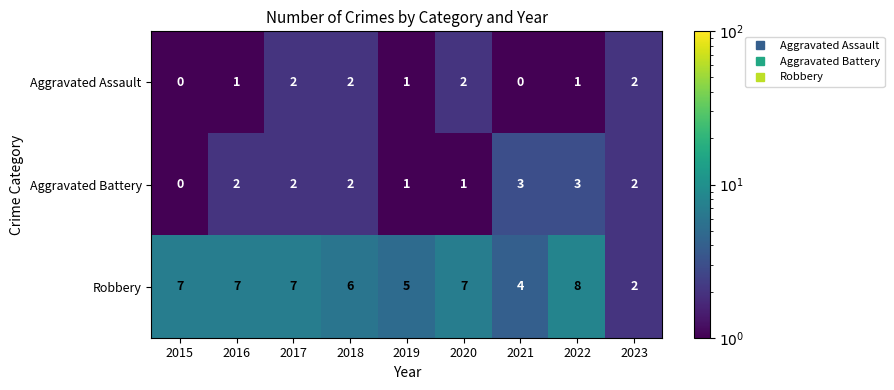

Which label corresponds to the largest value in the chart?

2022